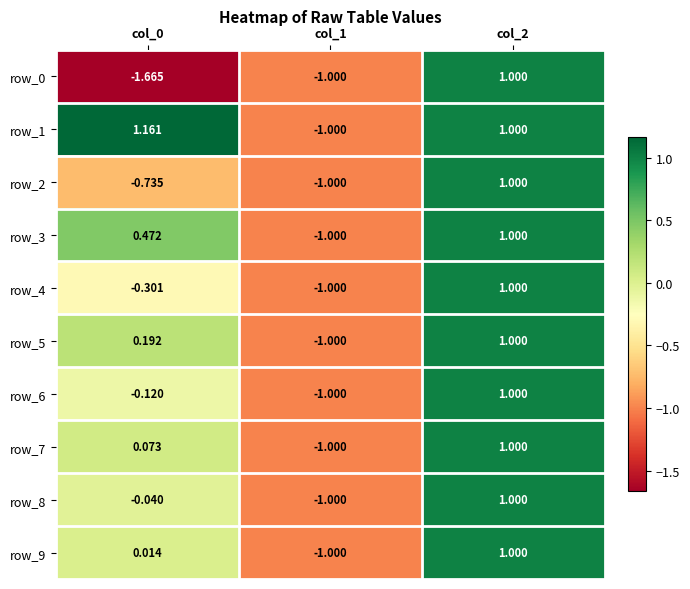

Is the value of row_2 at col_0 greater than the value of row_8 at col_2?

No